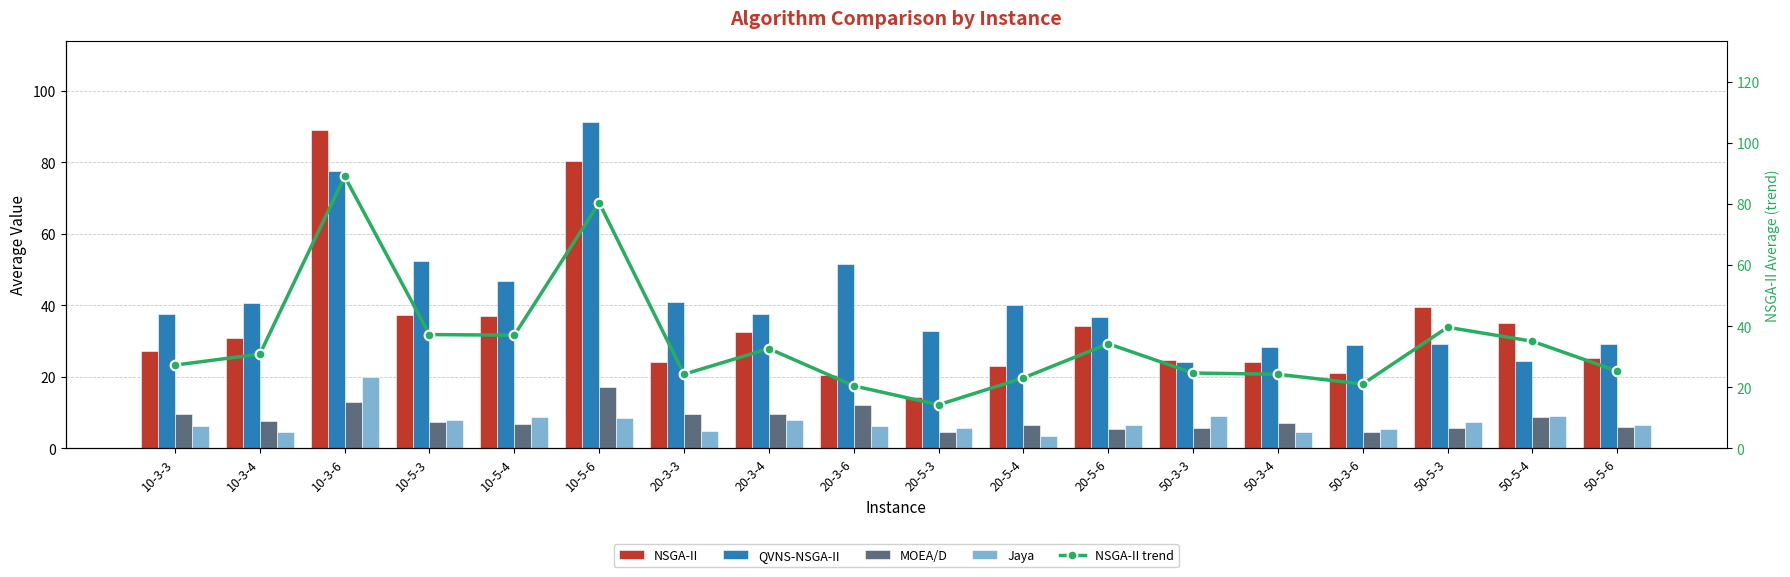

What are all the series names shown in the legend?

NSGA-II, QVNS-NSGA-II, MOEA/D, Jaya, NSGA-II trend